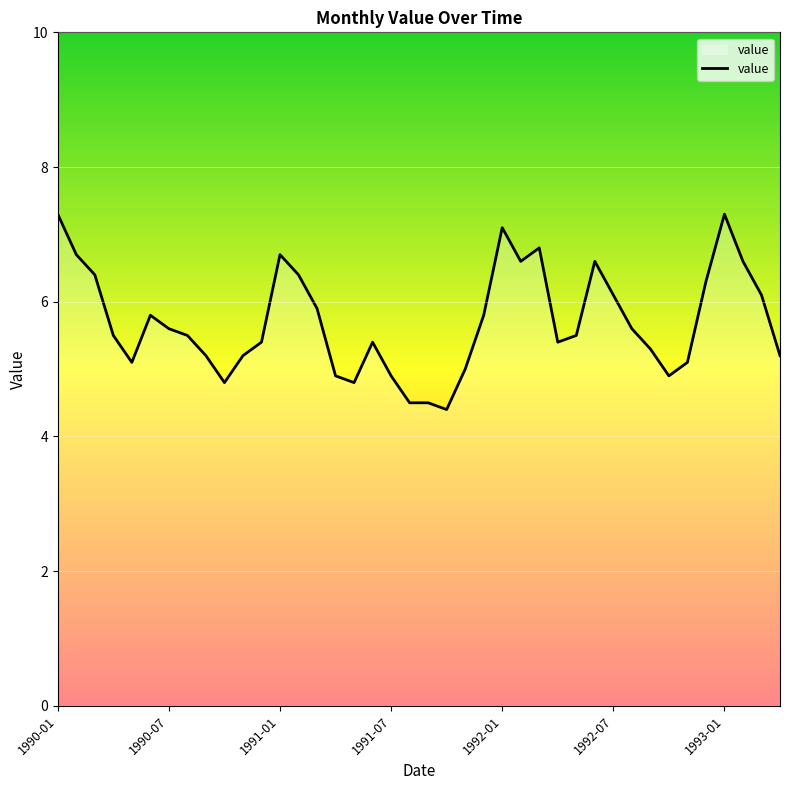

What is the minimum value shown in the chart?

4.4